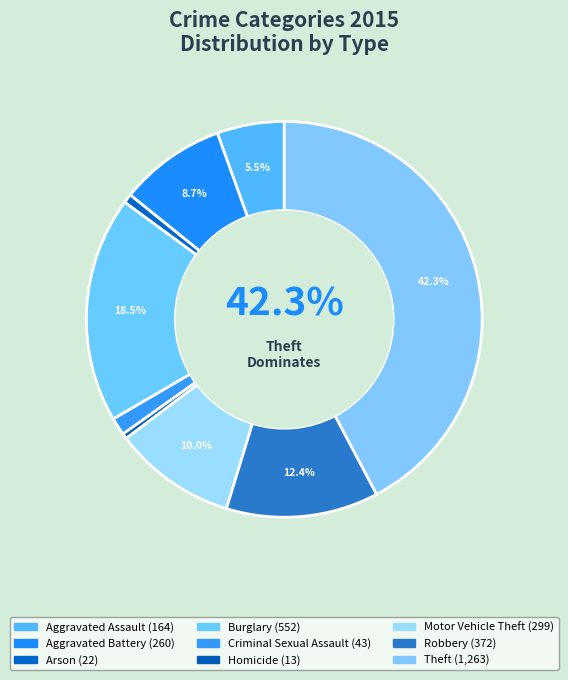

What is the change in value from Arson to Theft?

+1241